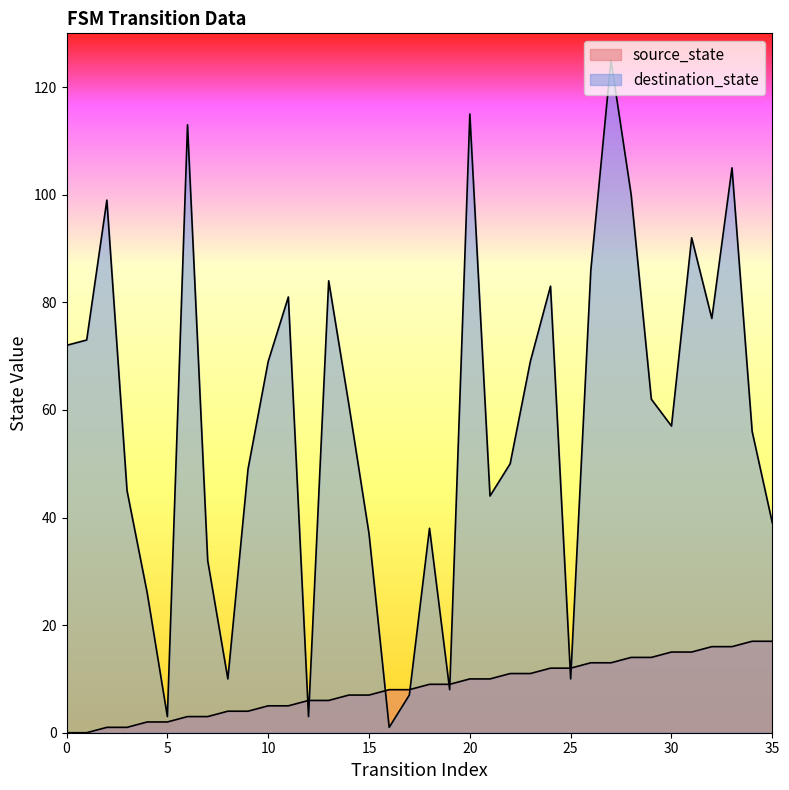

What is the difference between the source_state values at 25 and 32?

4